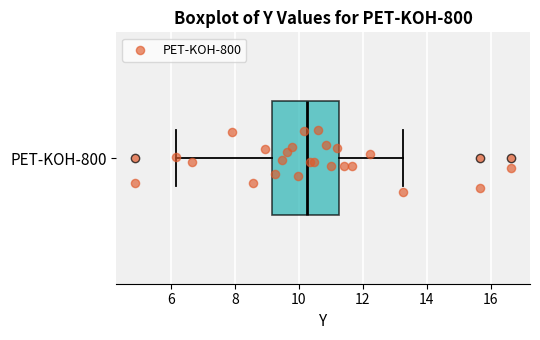

Transcribe this box plot: give where the median line is, the range the box spans, and where the two whiskers end, as read against the x-axis. The values are not printed on the chart, so give them approximately, as read against the axis.

median 10.2, box 9.2 to 11.2, whiskers 6.2 to 13.2